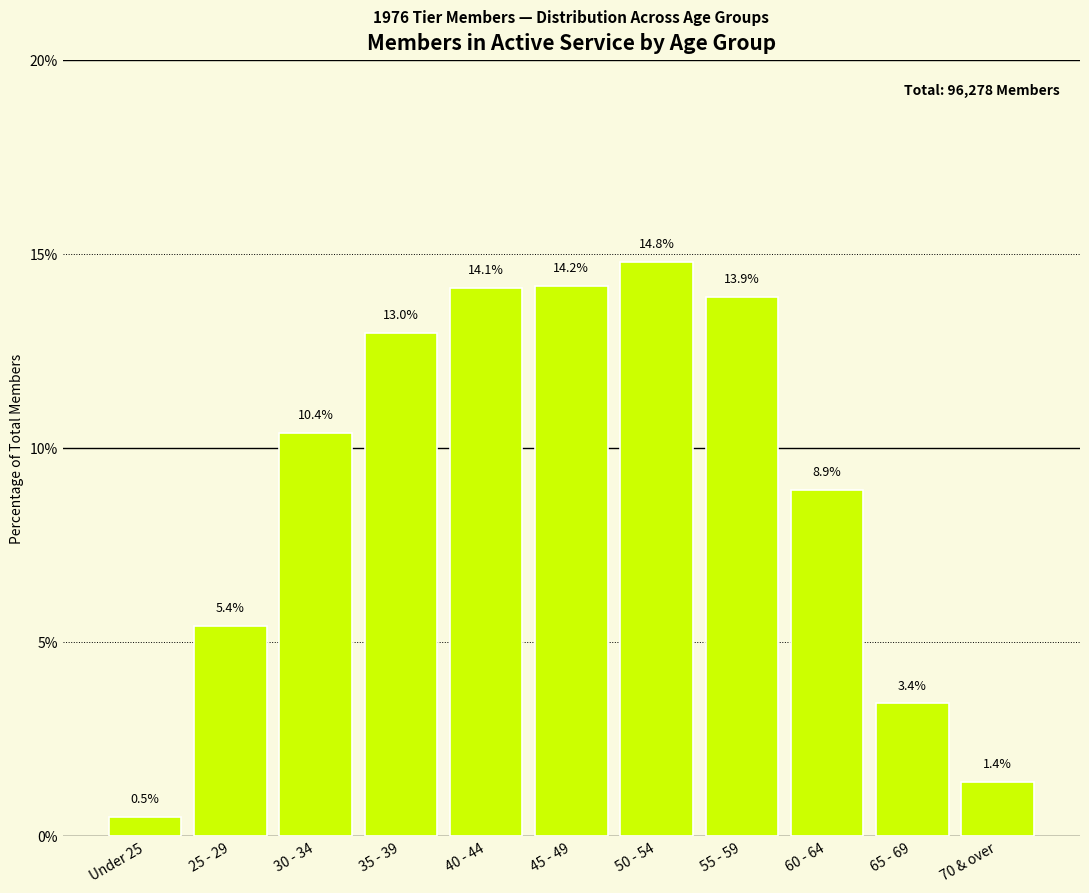

Reading left to right, list all the values displayed in this chart.

Under 25=0.5	25 - 29=5.4	30 - 34=10.4	35 - 39=13.0	40 - 44=14.1	45 - 49=14.2	50 - 54=14.8	55 - 59=13.9	60 - 64=8.9	65 - 69=3.4	70 & over=1.4